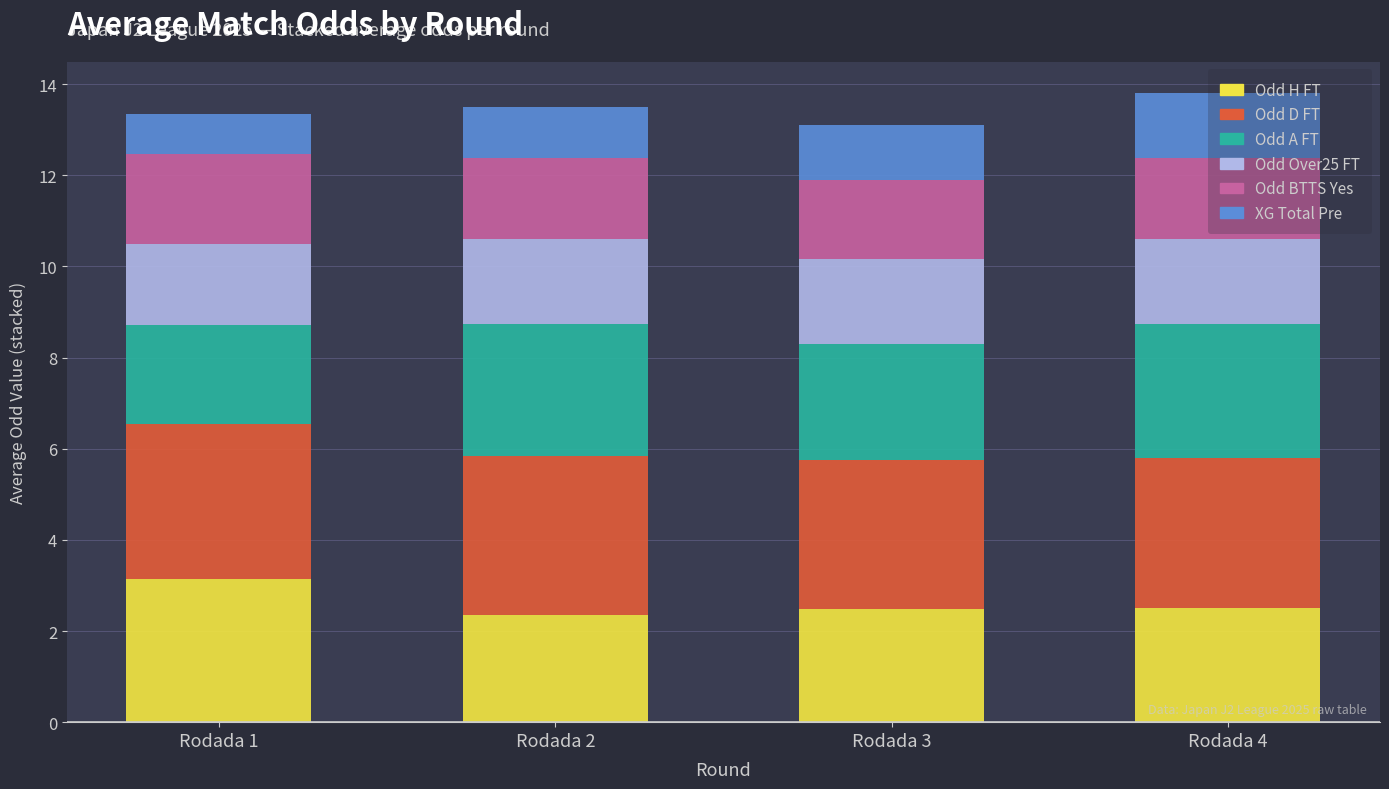

The Odd H FT series shows 2.5 at Rodada 3. True or false?

True